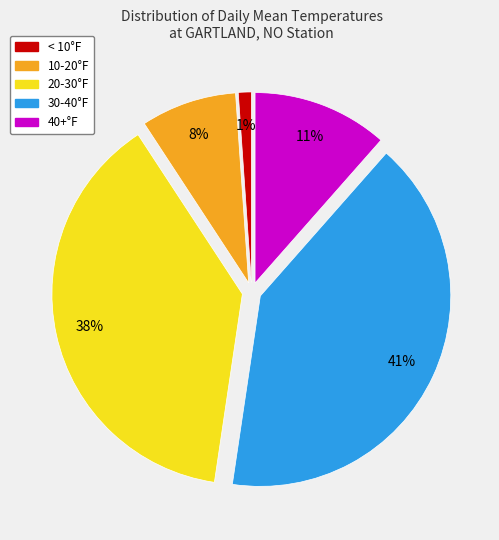

What is the smallest slice in the pie chart?

< 10°F